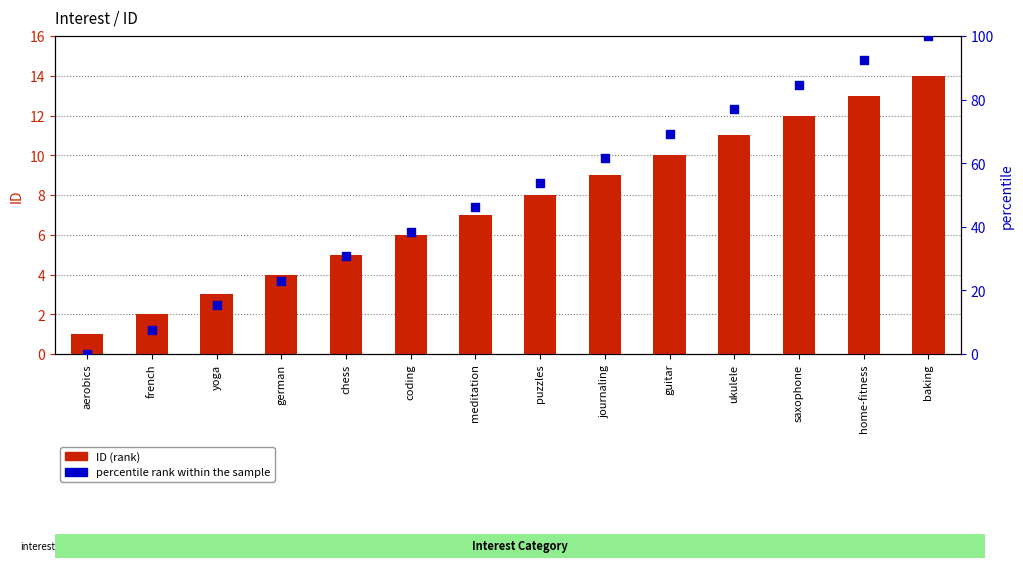

What are all the series names shown in the legend?

ID (rank), percentile rank within the sample